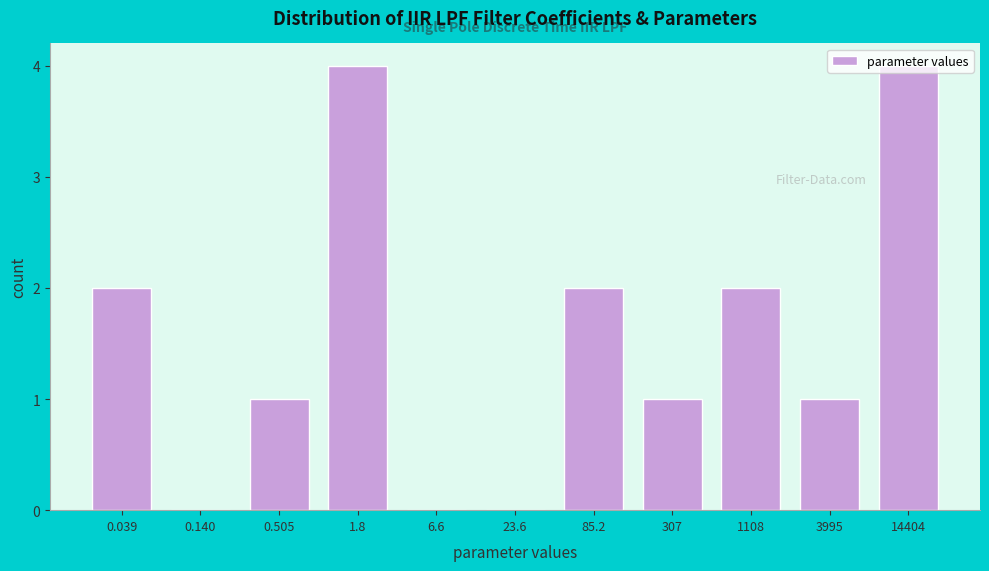

Between 14404 and 0.505, which is larger?

14404